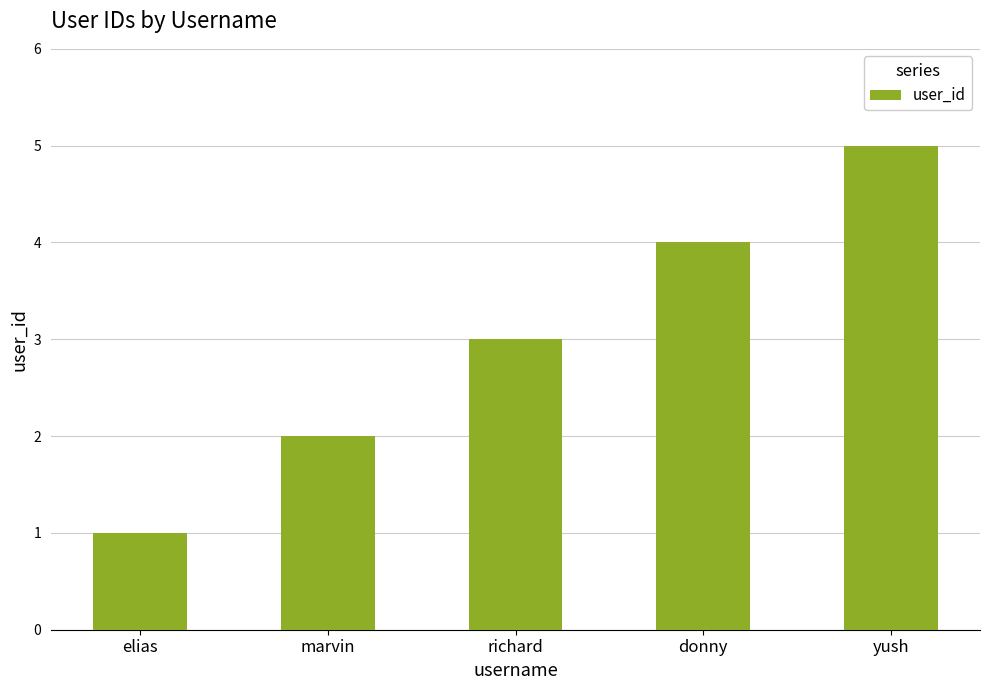

What is the maximum value shown in the chart?

5